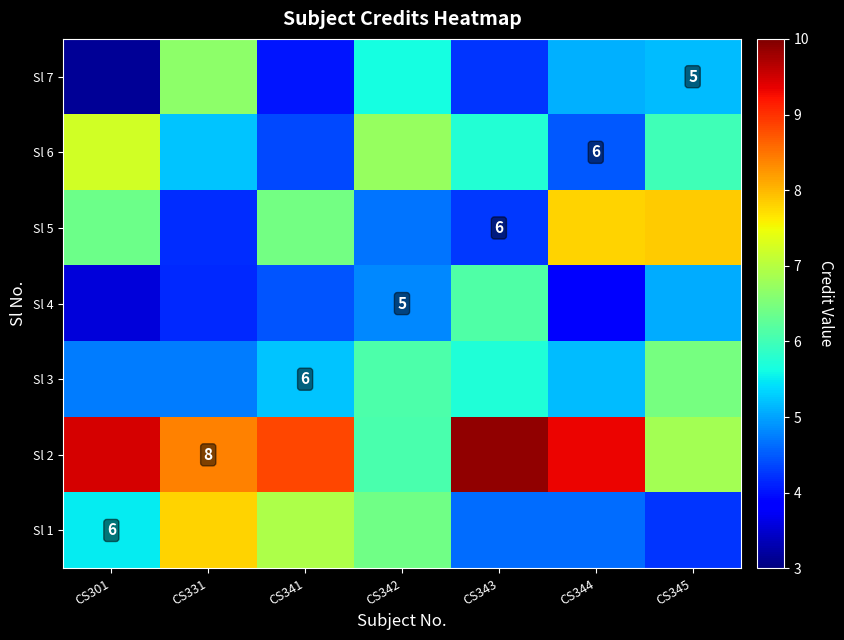

What is the sum of the Sl 1 values at CS343 and CS341?

11.6